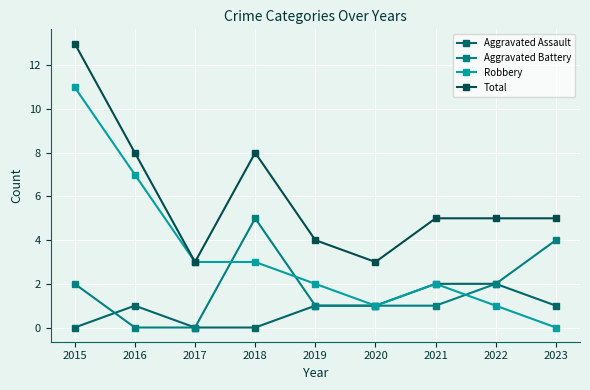

What is the total value across all series at 2018?

16